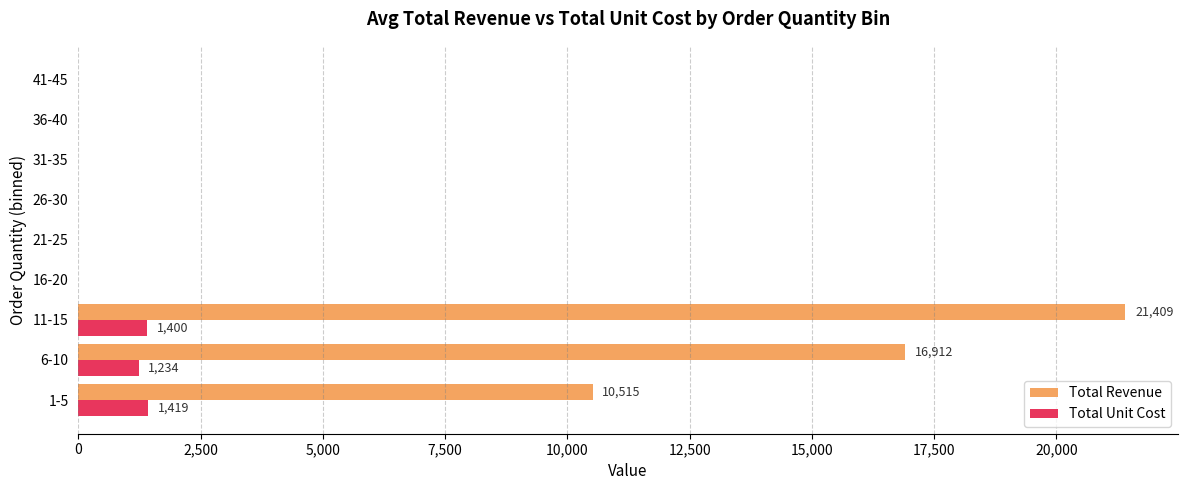

The value of Total Revenue at 41-45 is 0.0. True or false?

True